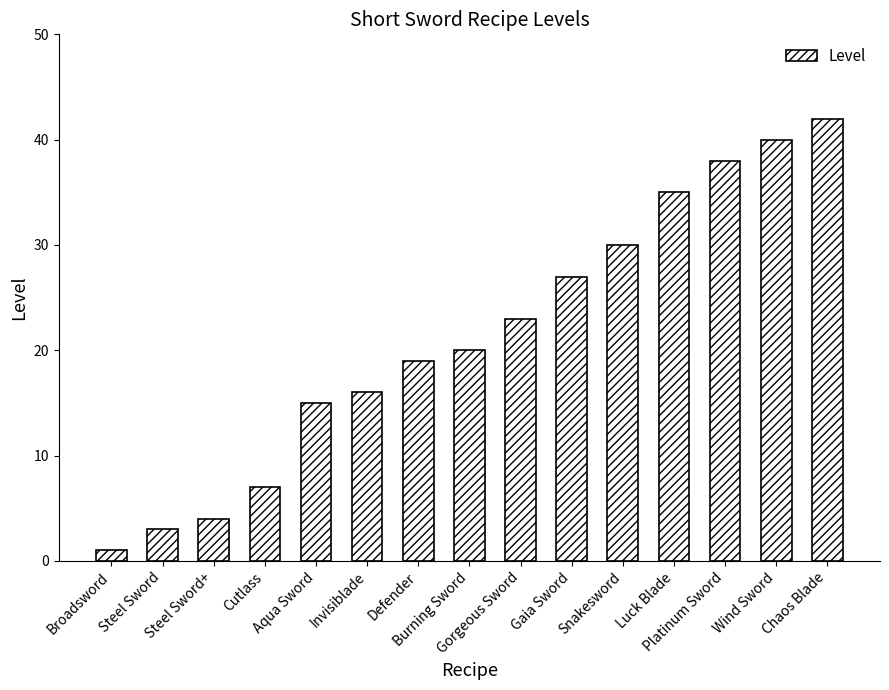

Which label corresponds to the smallest value in the chart?

Broadsword